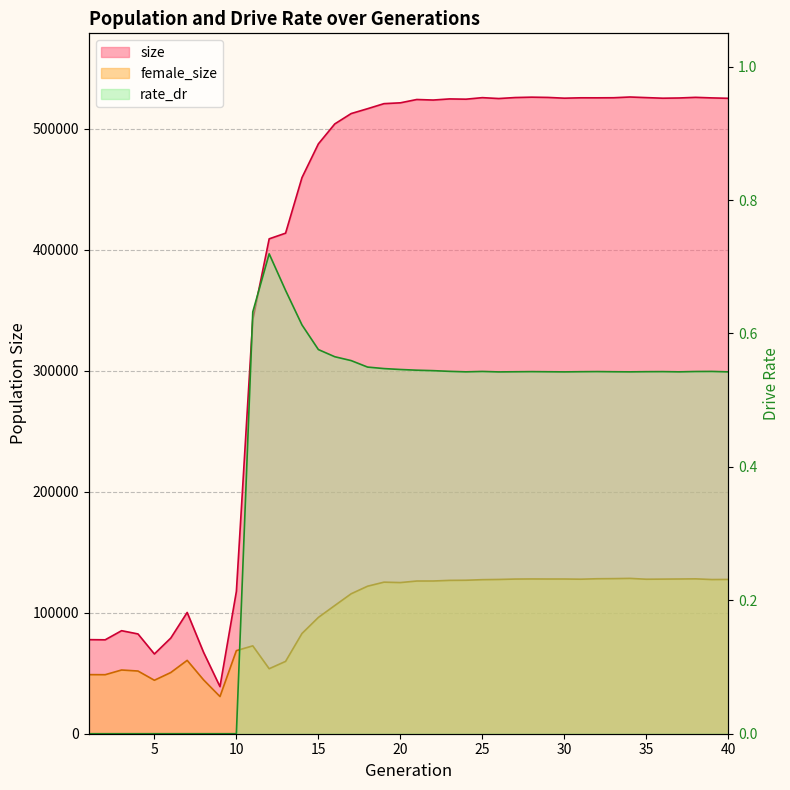

True or false: rate_dr and size intersect in this chart.

False